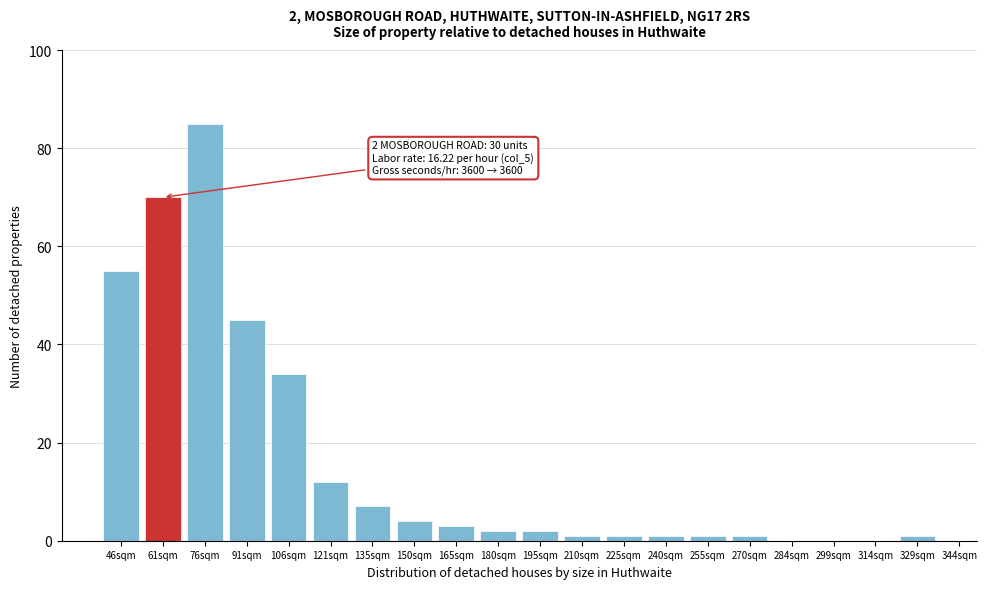

Reading right to left, transcribe all the data shown in this chart.

329sqm=1	314sqm=0	299sqm=0	284sqm=0	270sqm=1	255sqm=1	240sqm=1	225sqm=1	210sqm=1	195sqm=2	180sqm=2	165sqm=3	150sqm=4	135sqm=7	121sqm=12	106sqm=34	91sqm=45	76sqm=85	61sqm=70	46sqm=55